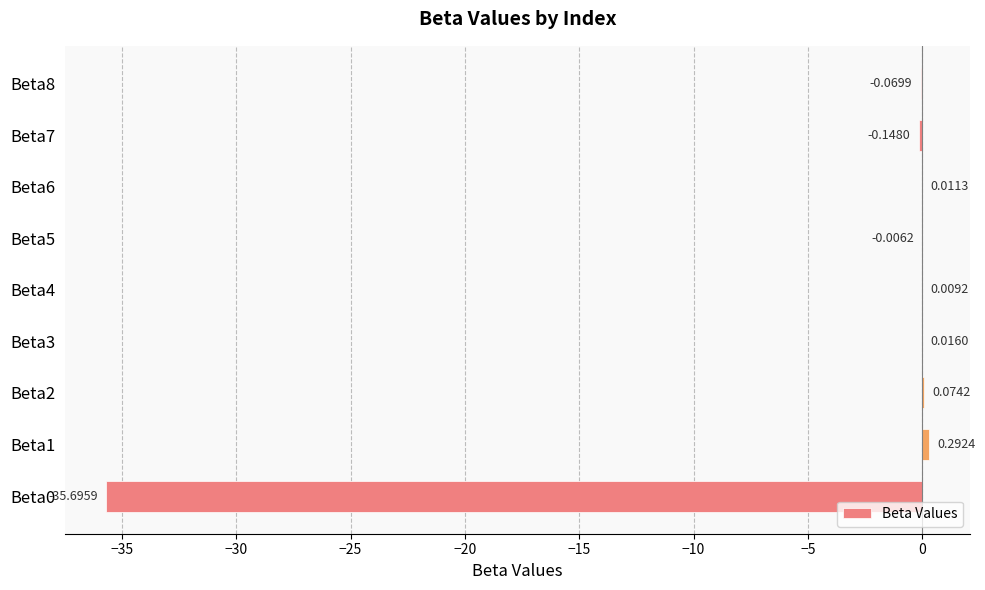

Which has a higher value, Beta7 or Beta5?

Beta5